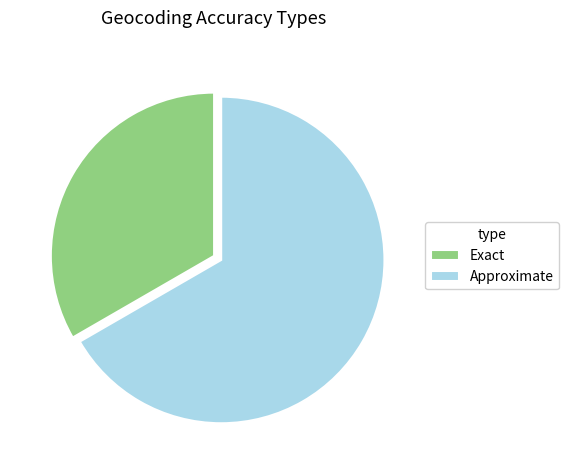

True or false: Approximate accounts for 54% of the total.

False